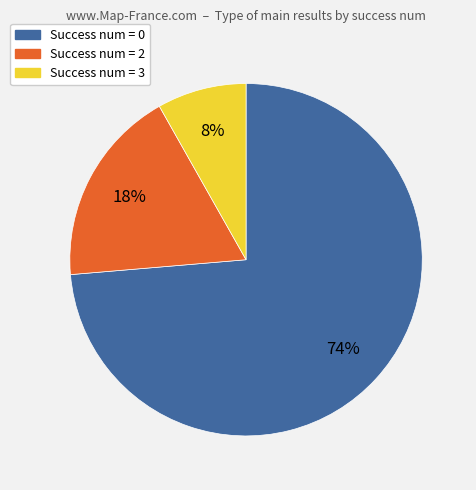

To the nearest percent, what is the average slice percentage?

33%